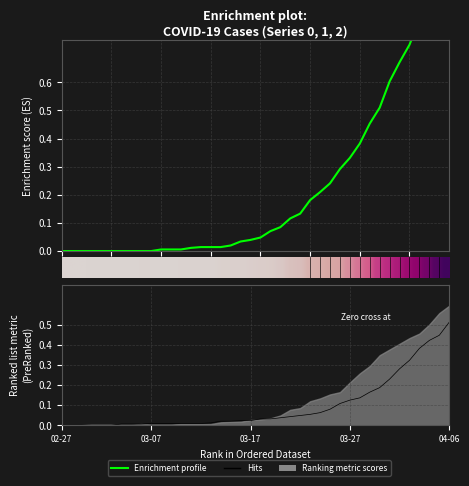

True or false: 1 and 2 cross at least once.

True